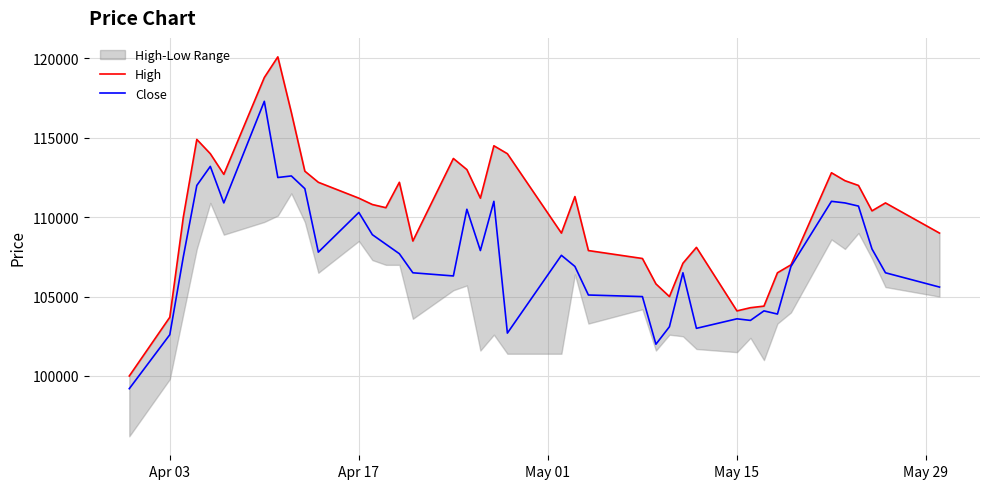

The High series shows 33671 at 25. True or false?

False